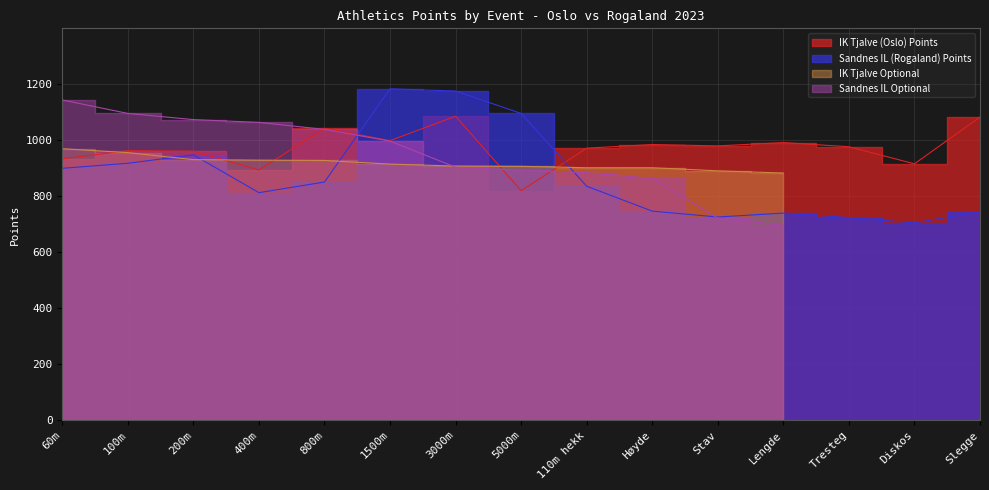

True or false: IK Tjalve (Oslo) Points has more than 0 interior local peaks.

True